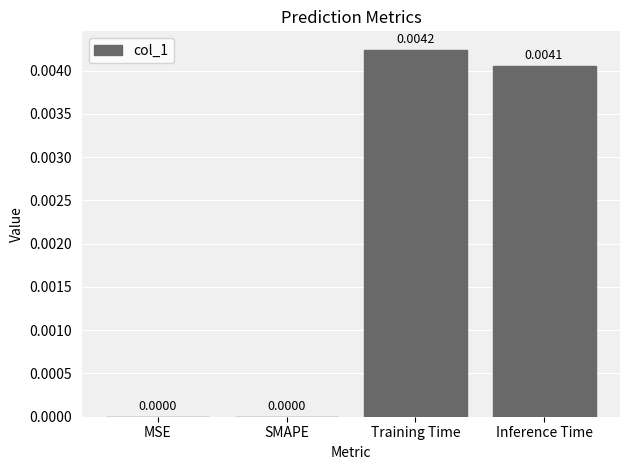

Which has a higher value, SMAPE or Inference Time?

Inference Time